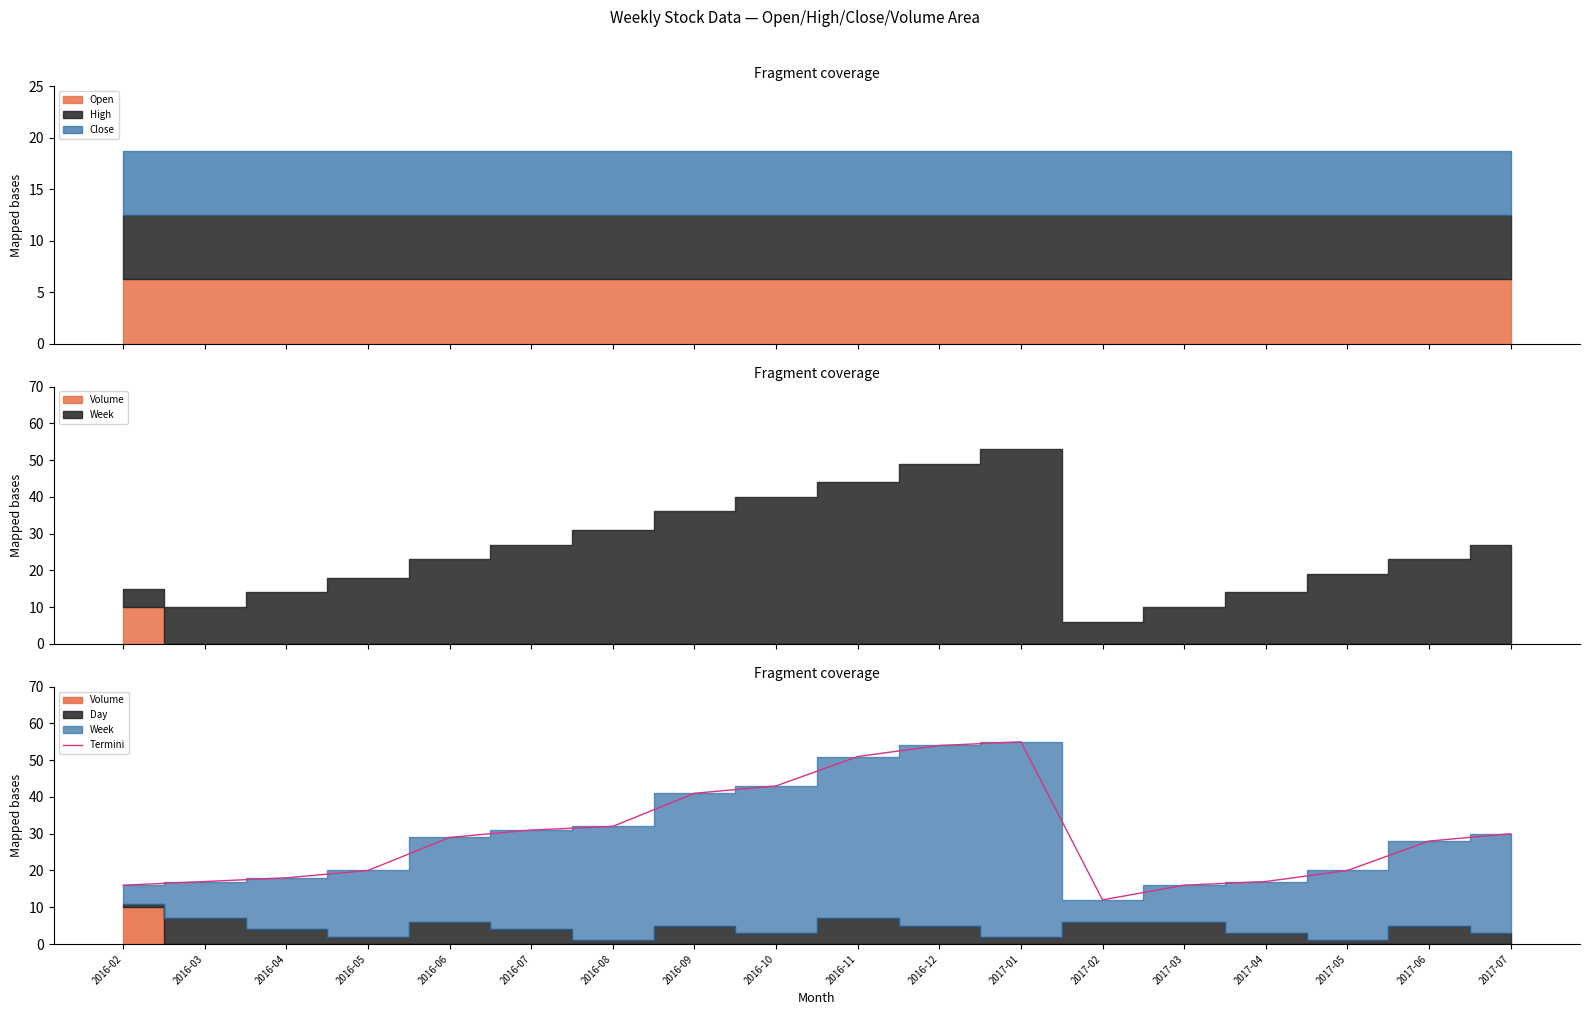

What is the greatest value displayed?

55